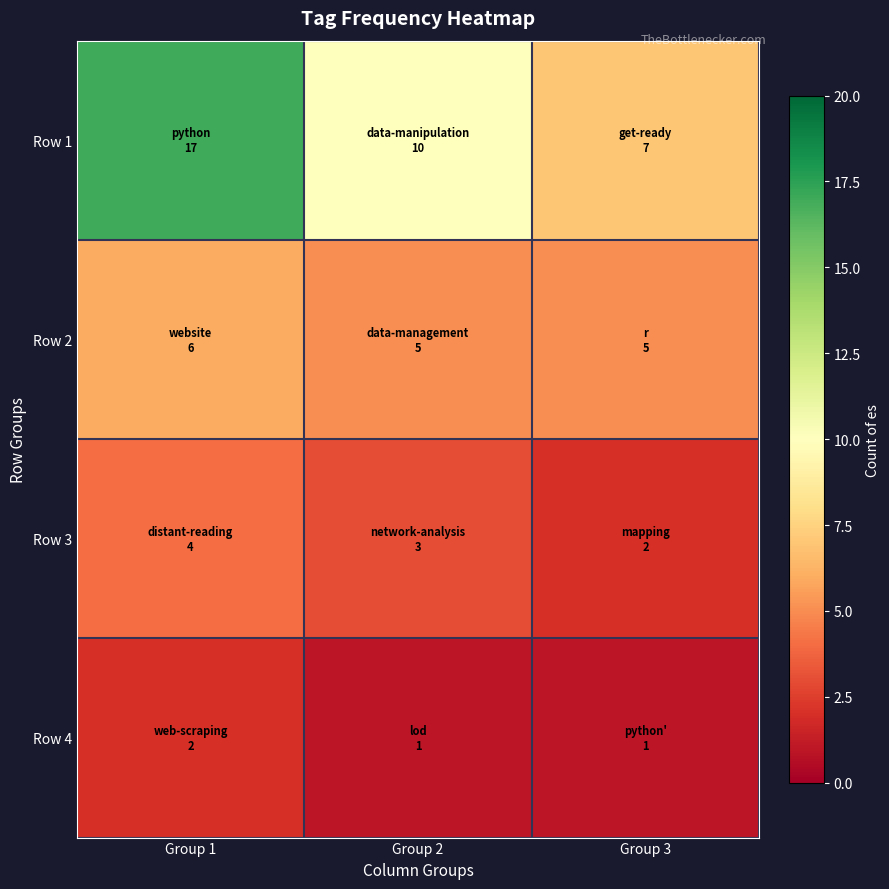

Rank the series by their maximum value, from highest to lowest.

Row 1, Row 2, Row 3, Row 4